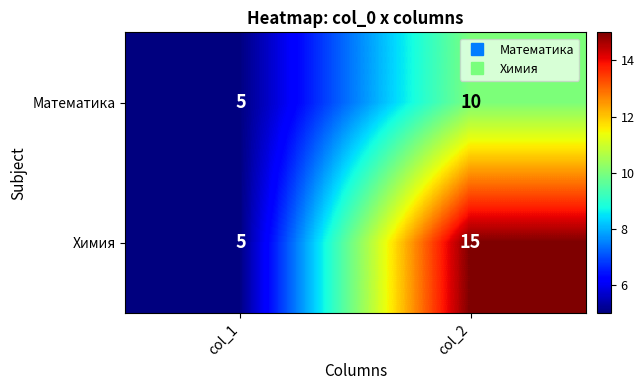

List the series in order of their peak value, highest first.

Химия, Математика